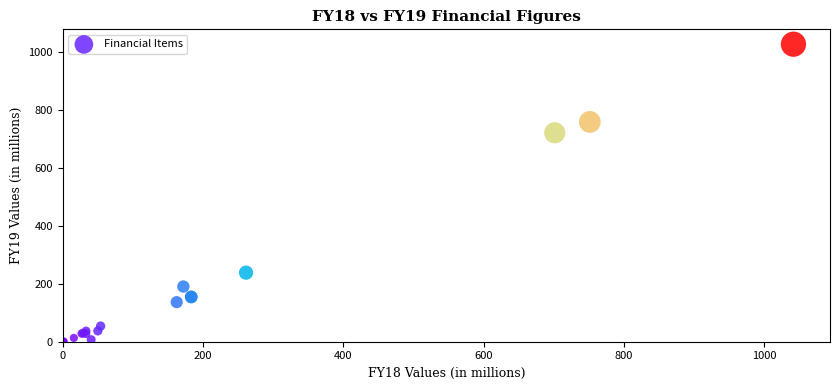

What Y value in the scatter plot is closest to 514?

722.1